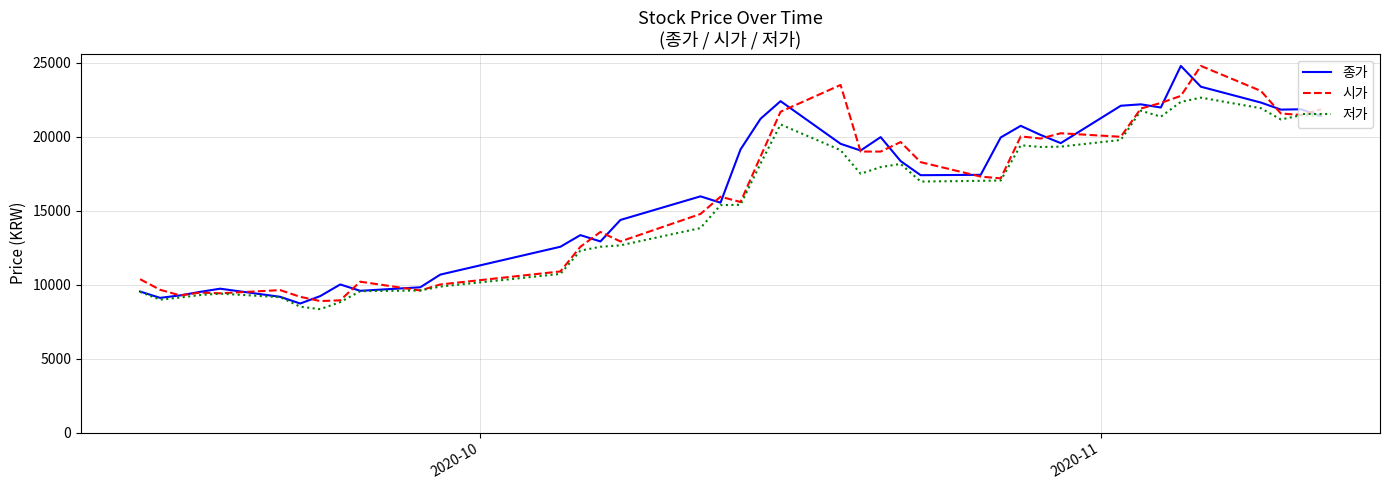

What is the maximum value for 종가?

24788